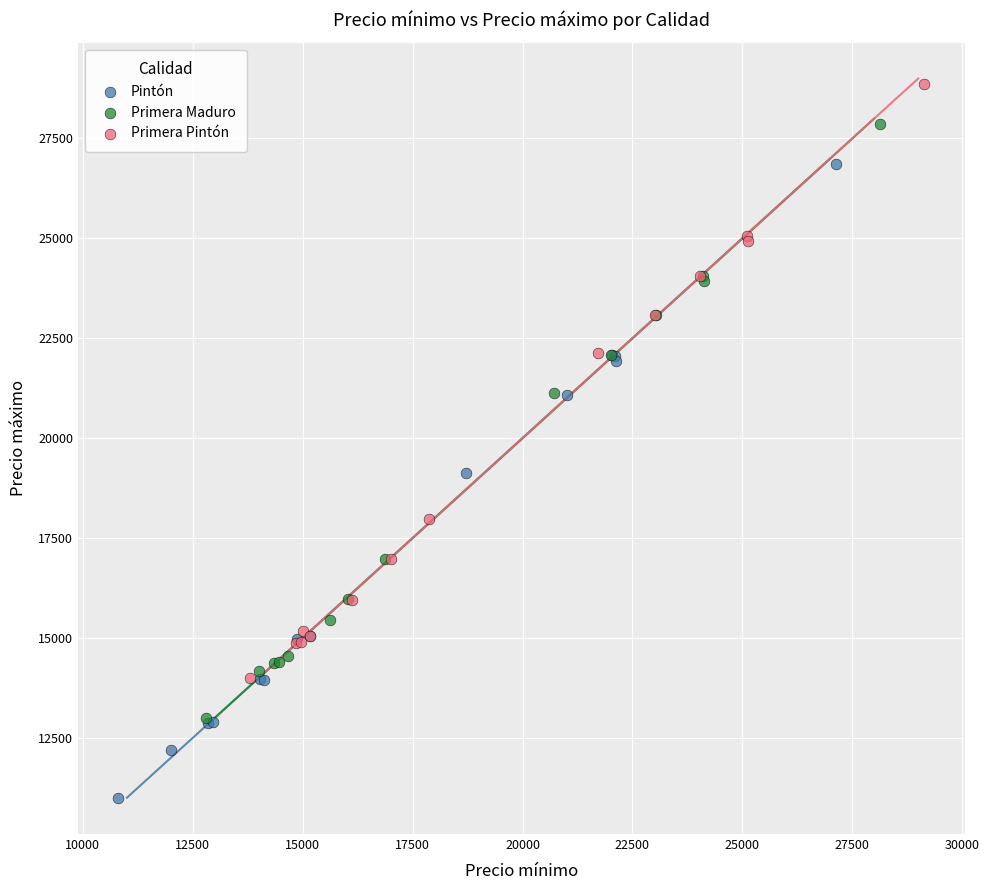

Which series contains the lowest Y value?

Pintón